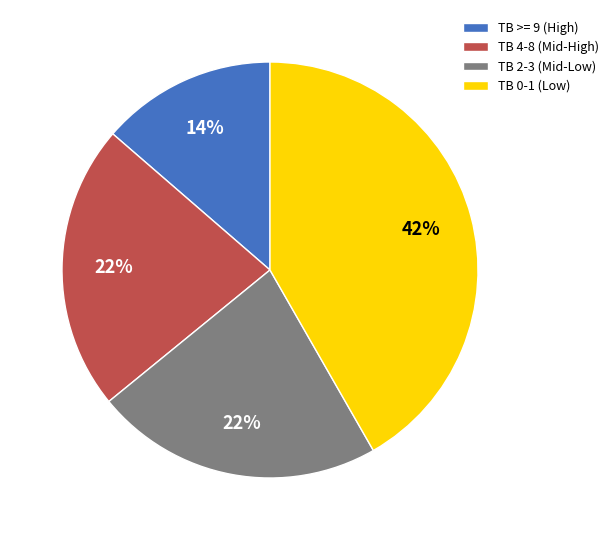

To the nearest percent, what percentage of the pie is TB >= 9 (High)?

14%